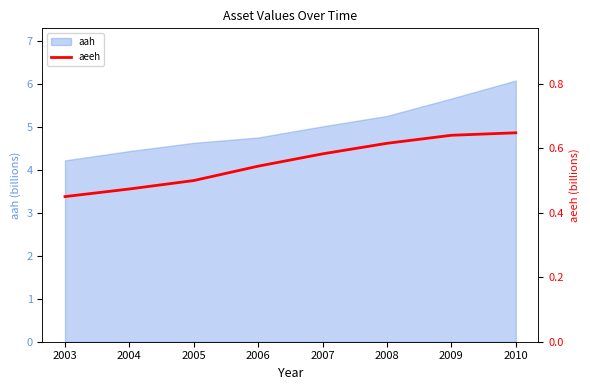

Where is the data nearest to the value 0?

2003